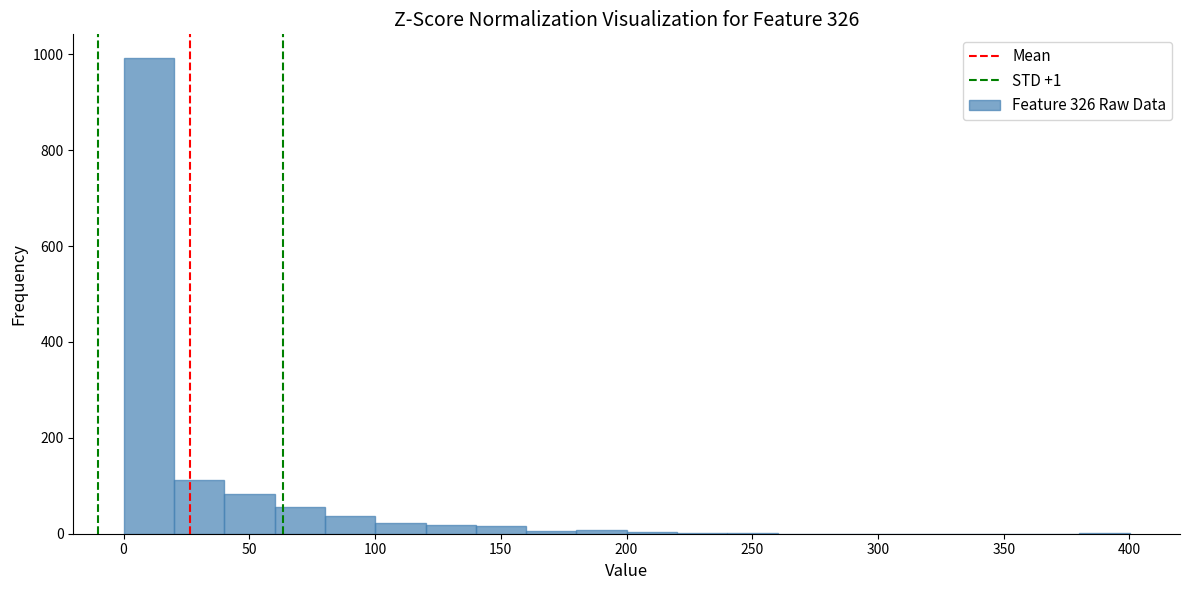

Over which range of the x-axis is the bar tallest?

0 to 20